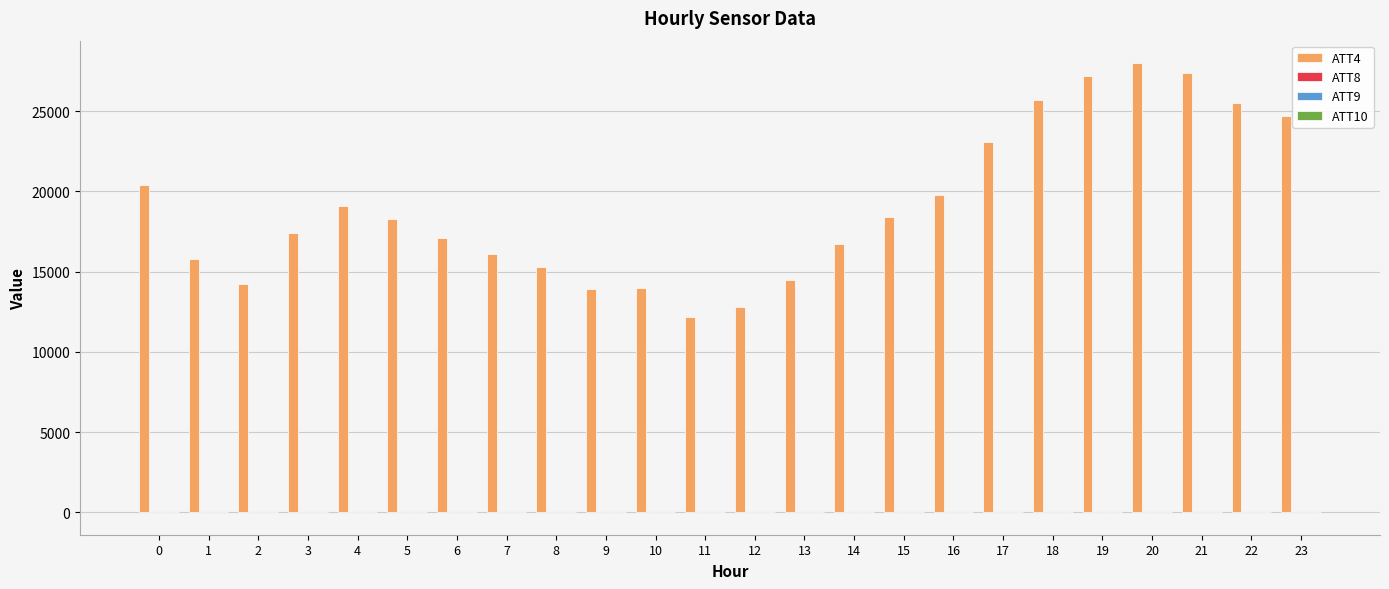

What is the greatest value displayed?

28000.0